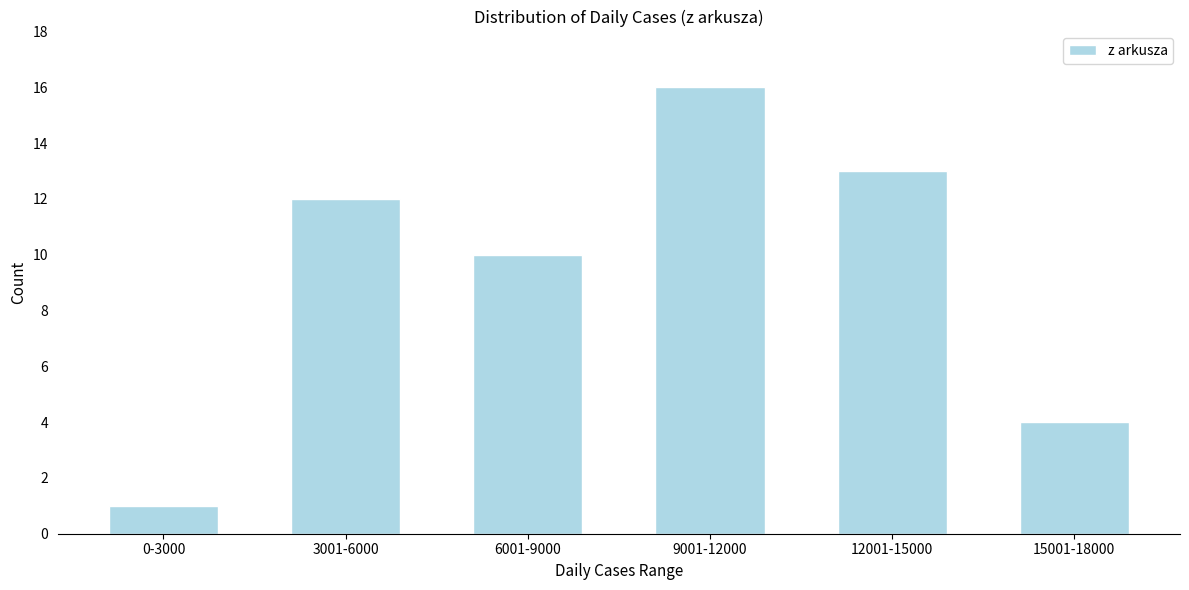

Reading left to right, extract all data points from this chart.

1	12	10	16	13	4